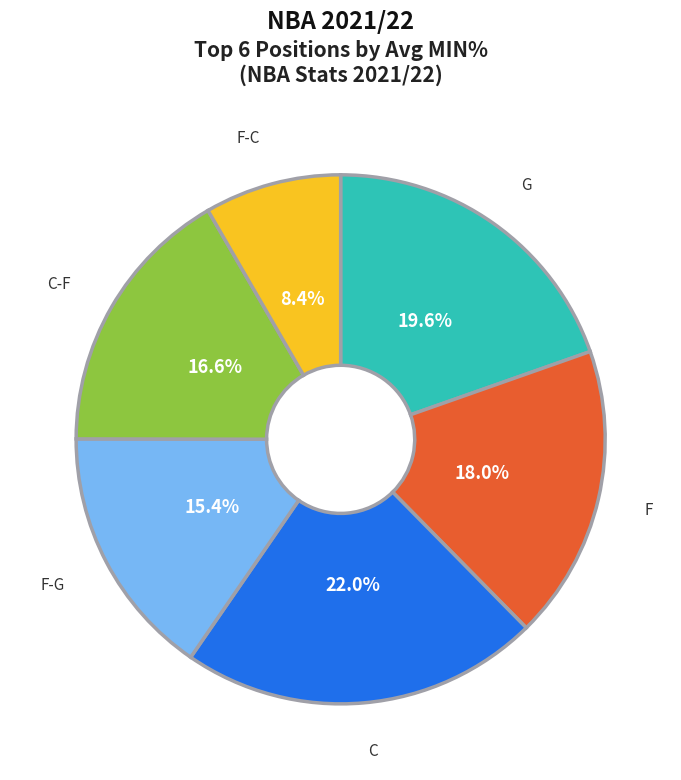

Is there any slice that represents more than half of the pie?

No